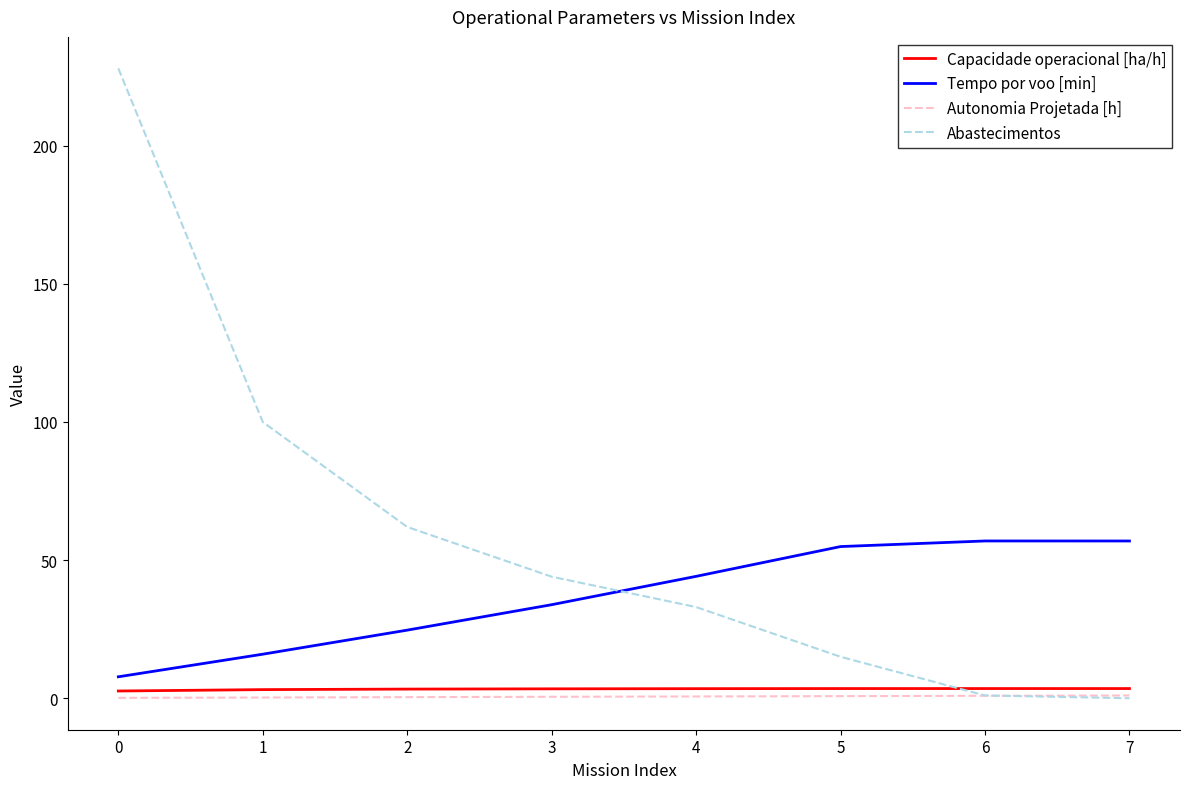

What is the total value across all series at 5?

74.2